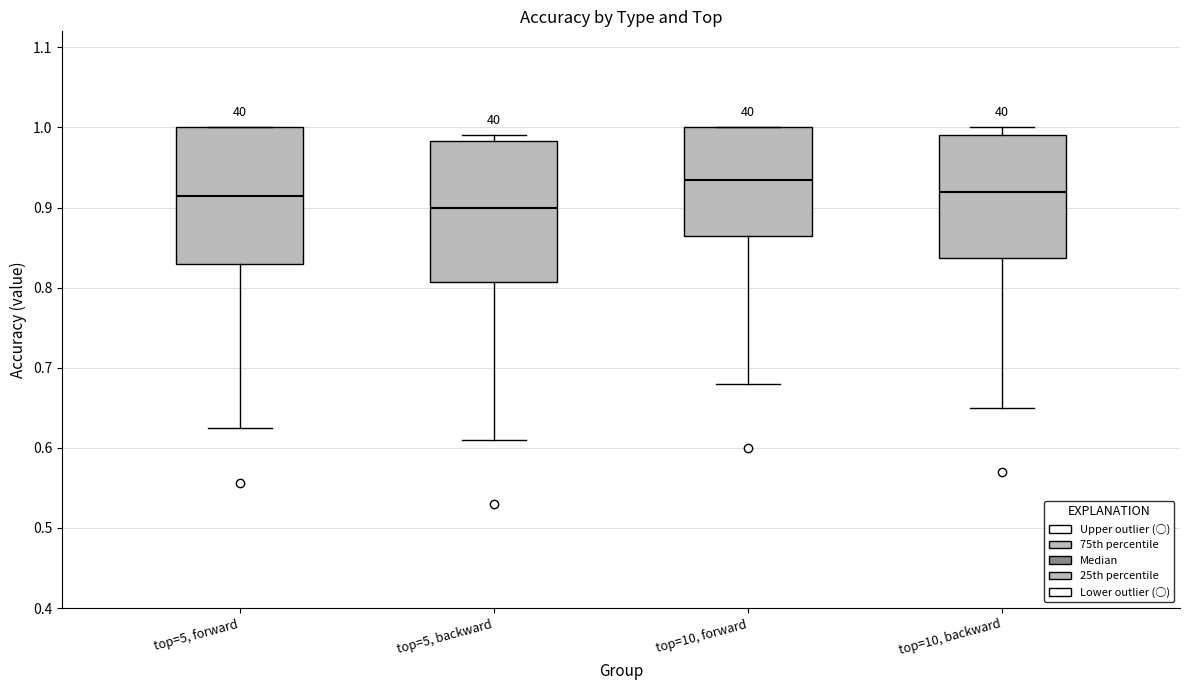

Reading left to right, read every box against the y-axis: the position of its median line, the range the box covers, and the ends of its whiskers. The values are not printed on the chart, so give them approximately, as read against the axis.

top=5, forward: median 0.91, box 0.83 to 1.00, whiskers 0.63 to 1.00
top=5, backward: median 0.90, box 0.81 to 0.98, whiskers 0.61 to 0.99
top=10, forward: median 0.94, box 0.87 to 1.00, whiskers 0.68 to 1.00
top=10, backward: median 0.92, box 0.84 to 0.99, whiskers 0.65 to 1.00